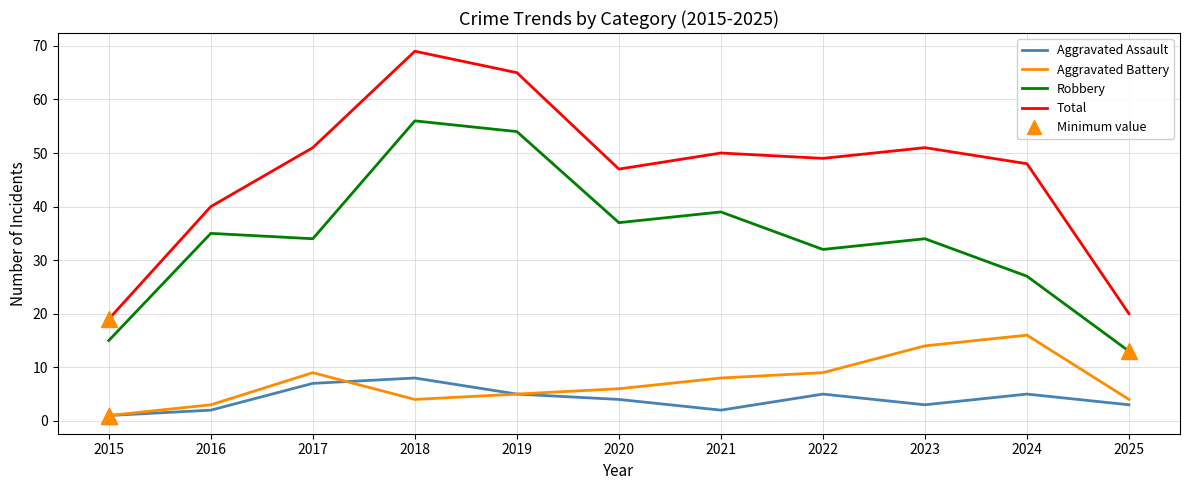

At which category is the sum across all series the highest?

2018